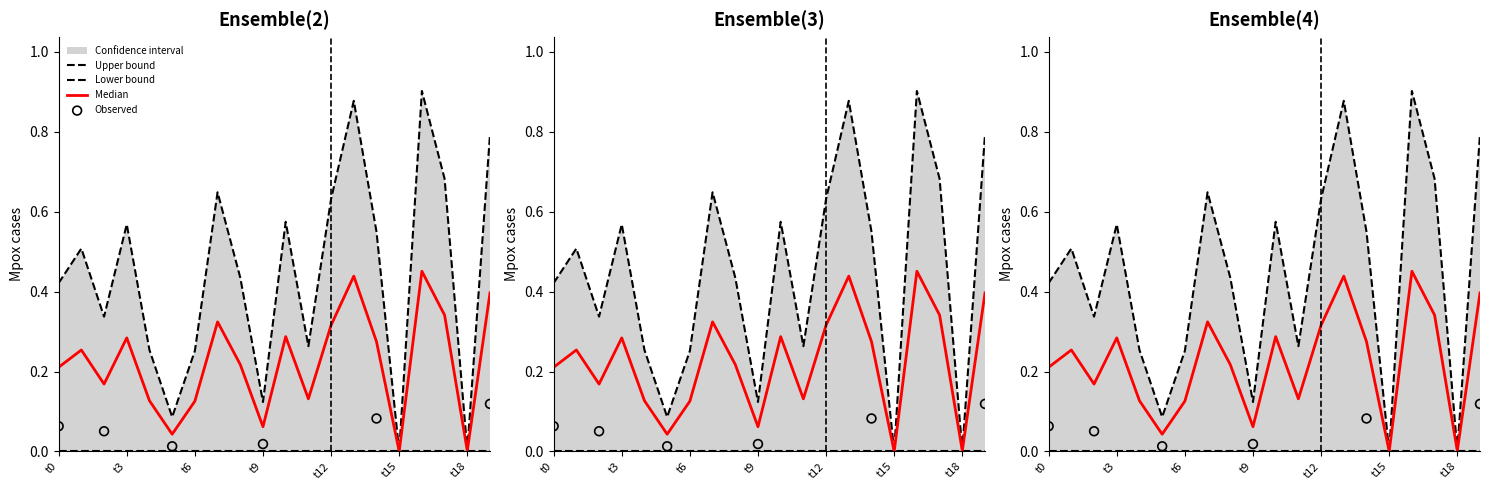

Which has a higher value, 0 or 8?

8